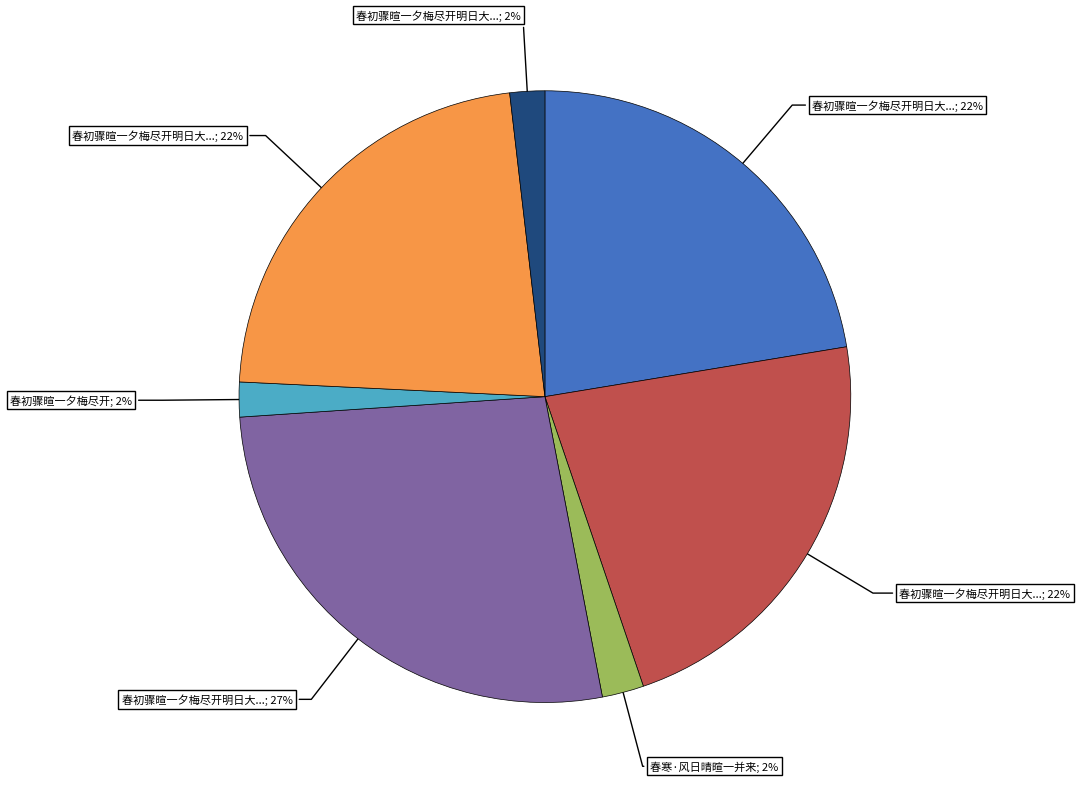

Count the number of slices in the pie.

7